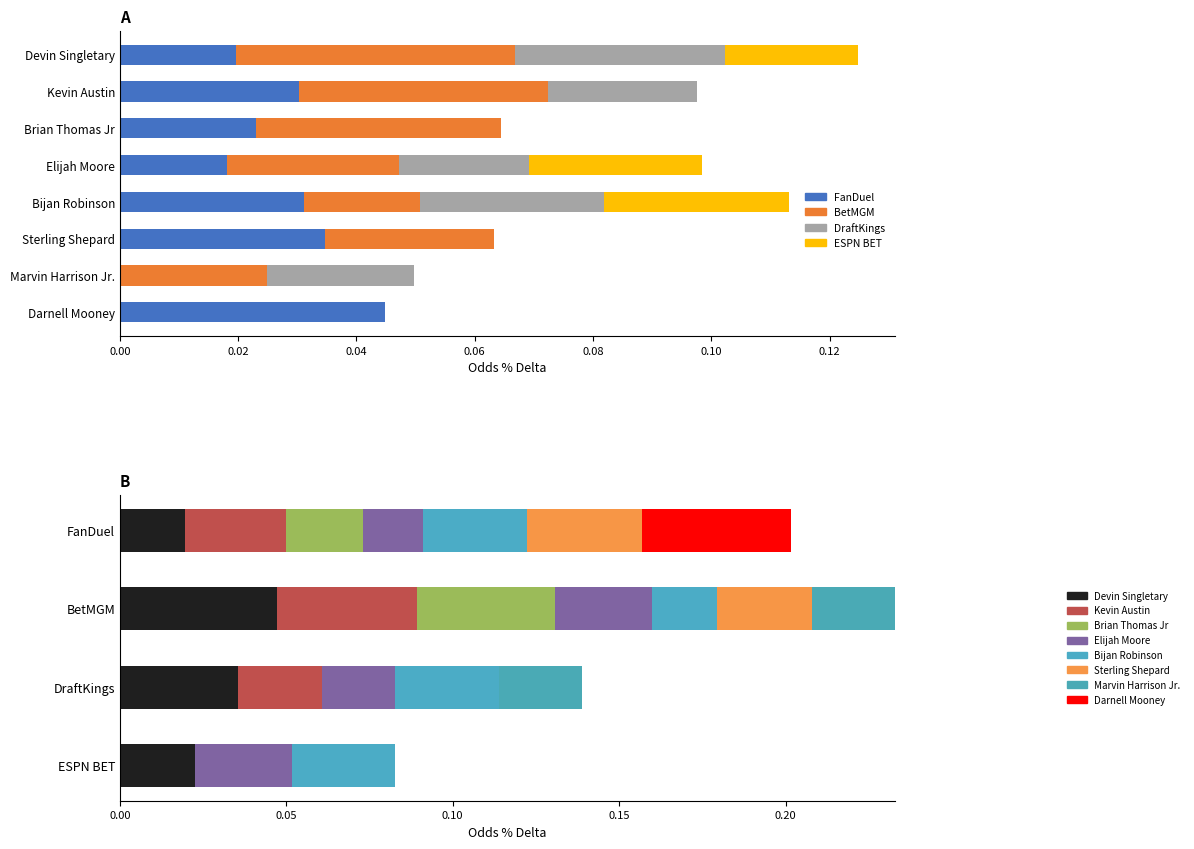

Is it true that FanDuel equals 0.0 at 5?

False